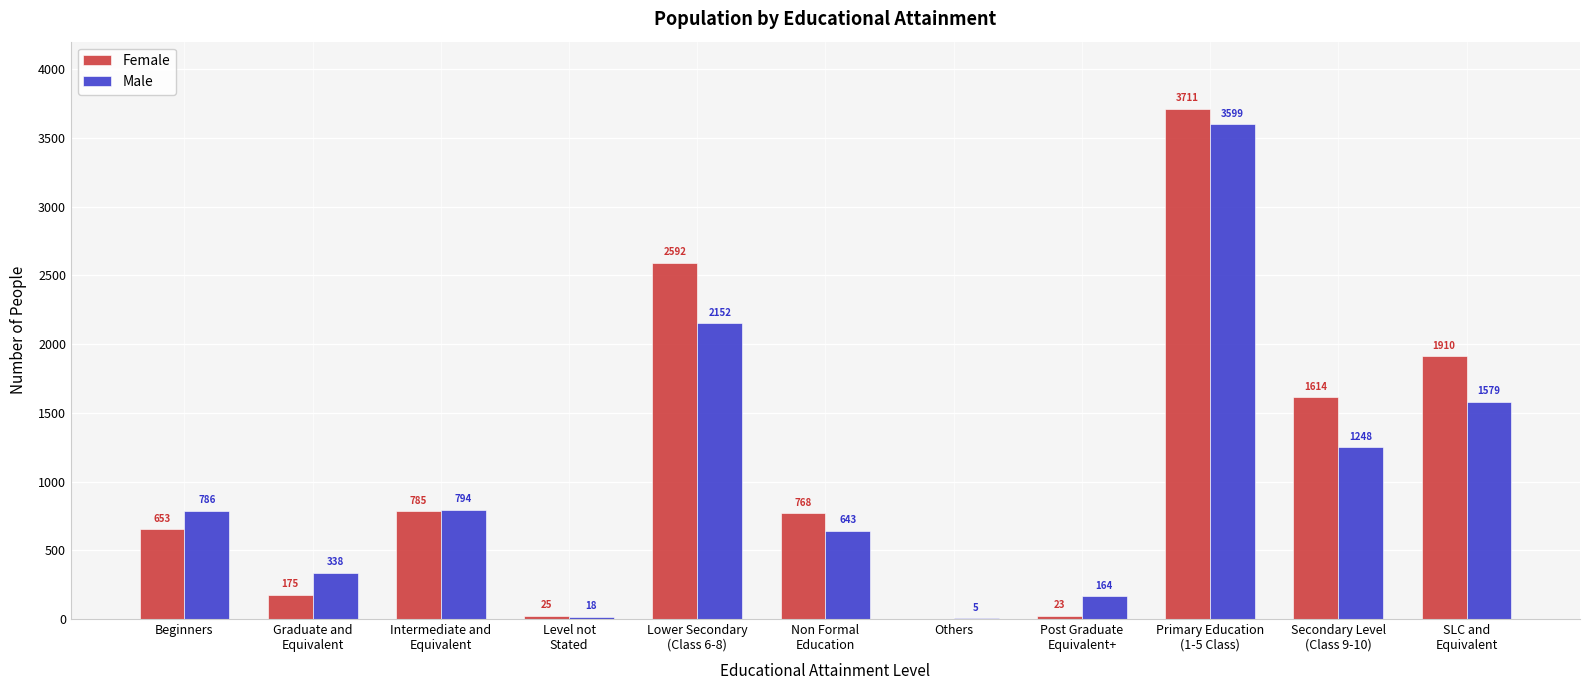

Where does the Female series first go above 768?

Intermediate and
Equivalent